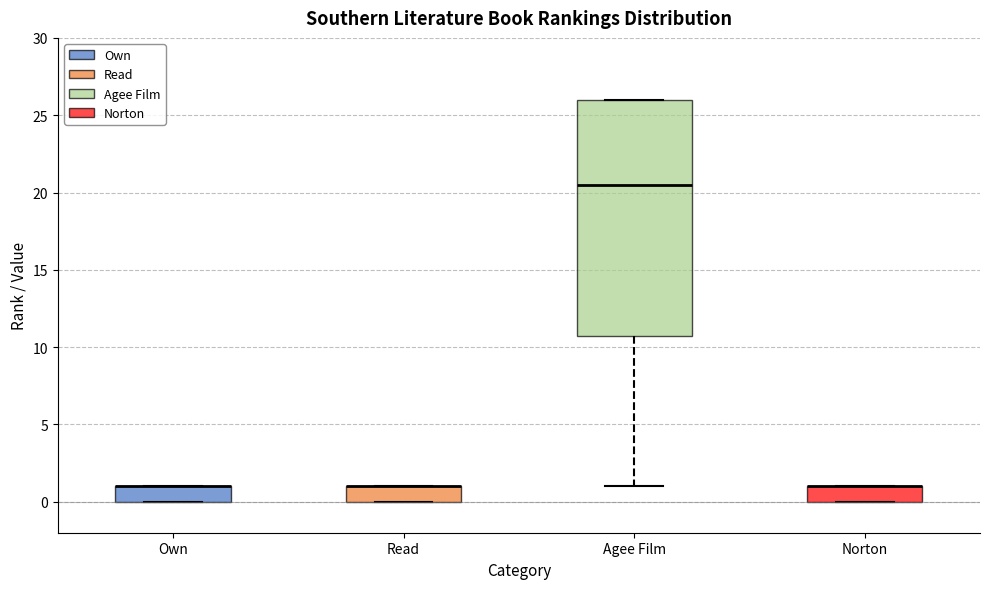

Reading left to right, transcribe this box plot: for each box, give where its median line is, the range the box spans, and where its two whiskers end, as read against the y-axis. The values are not printed on the chart, so give them approximately, as read against the axis.

Own: median 1.0 (drawn on the box's upper edge), box 0.0 to 1.0, whiskers 0.0 to 1.0
Read: median 1.0 (drawn on the box's upper edge), box 0.0 to 1.0, whiskers 0.0 to 1.0
Agee Film: median 20.5, box 11.0 to 26.0, whiskers 1.0 to 26.0
Norton: median 1.0 (drawn on the box's upper edge), box 0.0 to 1.0, whiskers 0.0 to 1.0